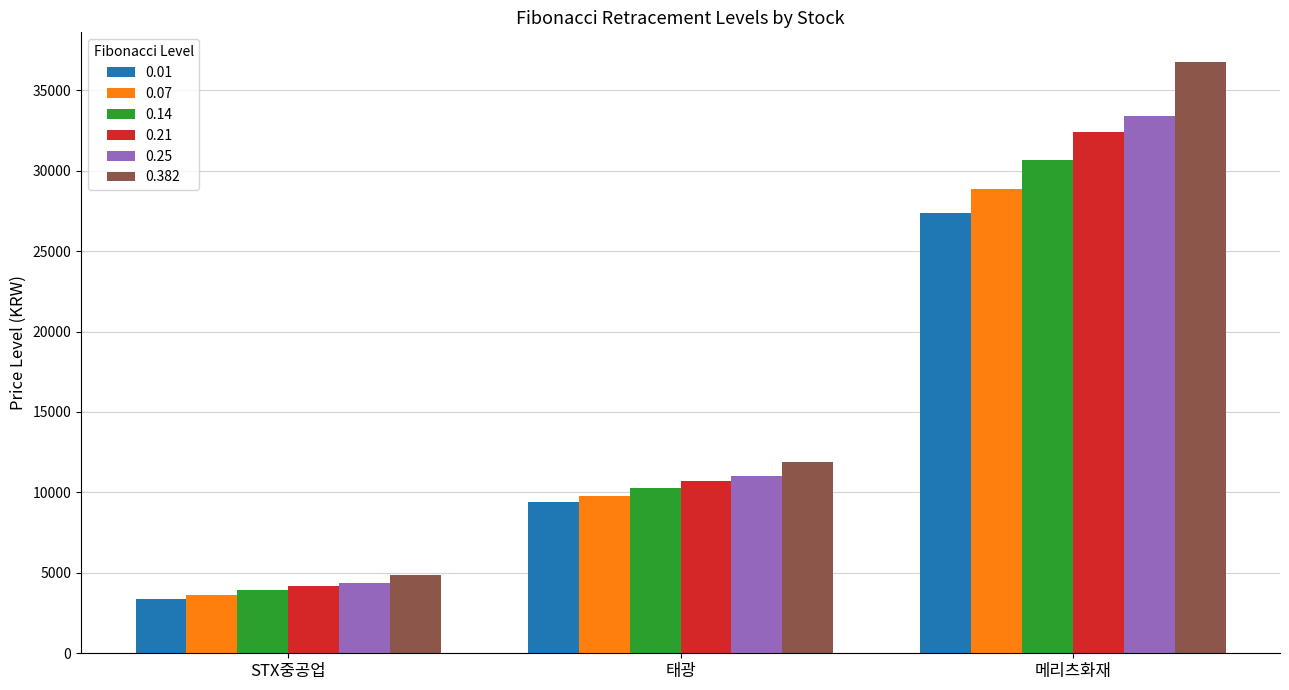

Which series has the largest total across all categories?

0.382